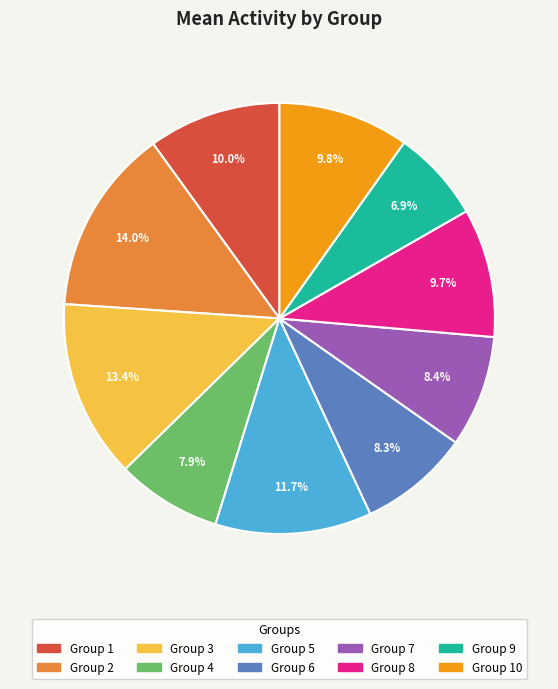

Does any single category account for the majority?

No